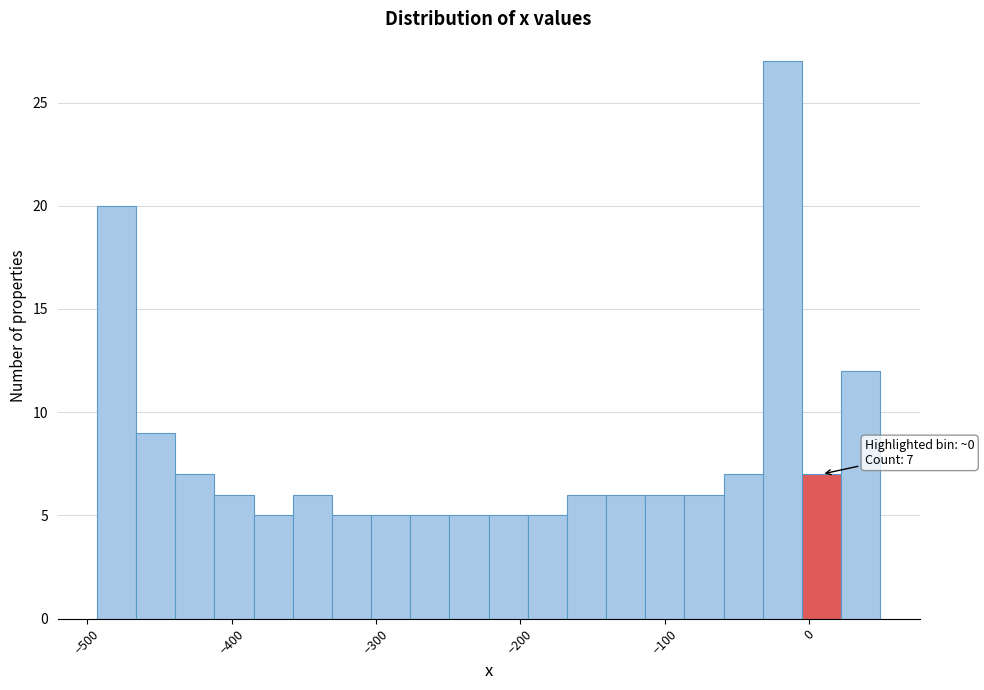

Around what value on the x-axis is the tallest bar? Give the approximate position of its centre, as read against the axis.

-20